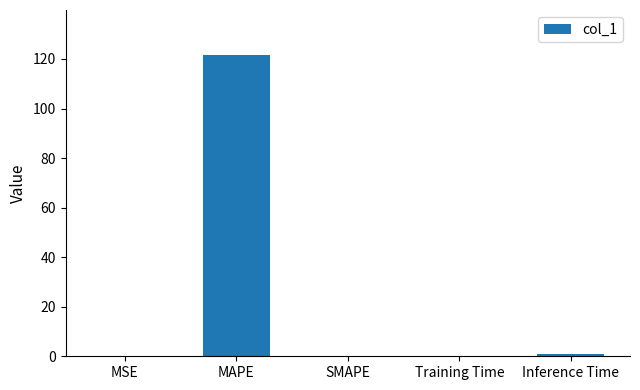

Which has a higher value, MAPE or Training Time?

MAPE